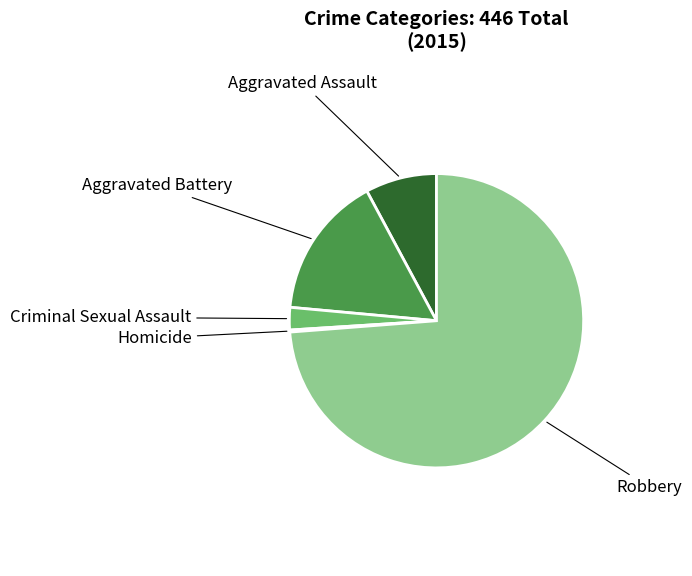

Which slice is the largest?

Robbery